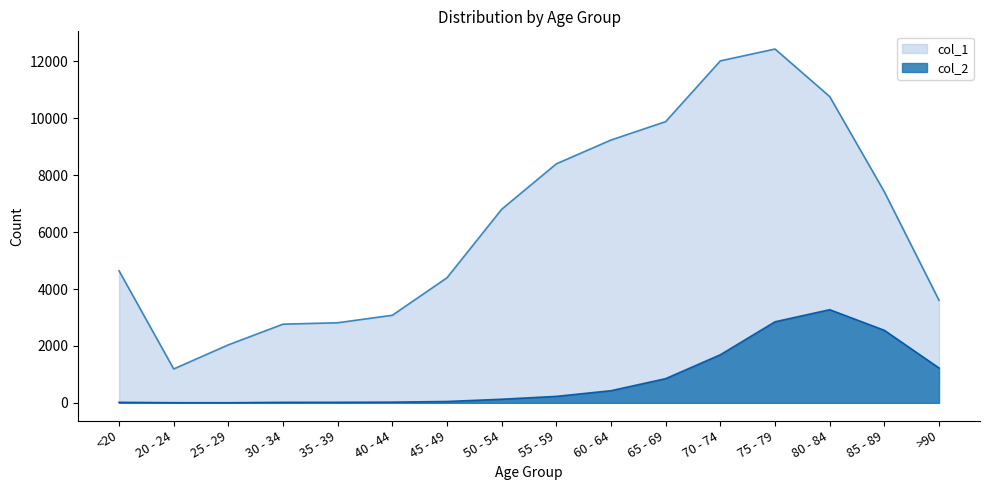

What is the label of the 9th point from the right?

50 - 54